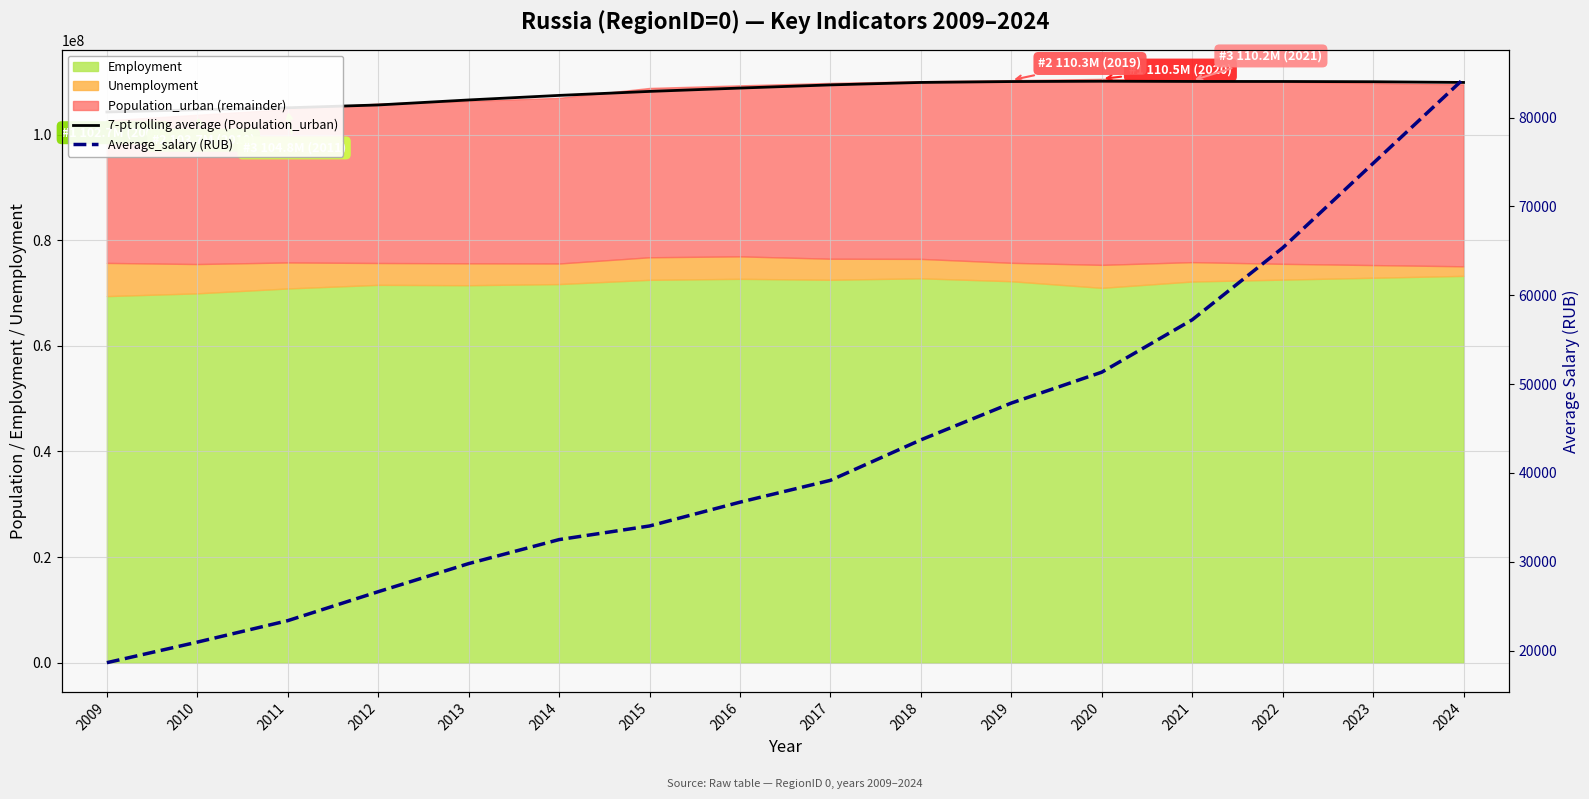

How many lines are shown in the chart?

2